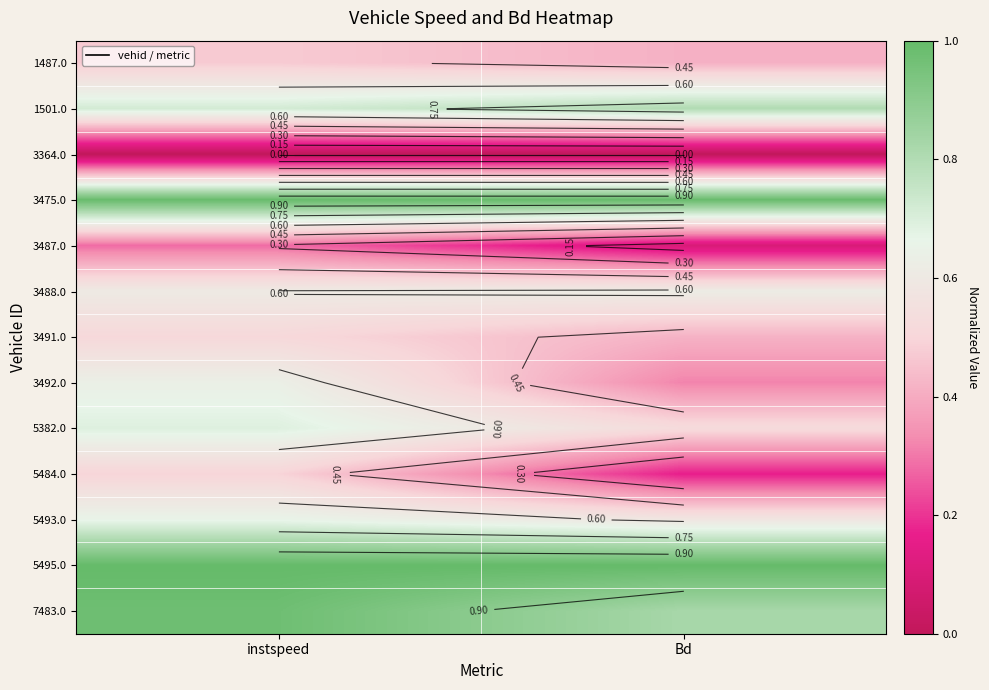

Rank the series at Bd from highest to lowest value.

5495.0, 3475.0, 7483.0, 1501.0, 3488.0, 5493.0, 5382.0, 3491.0, 1487.0, 3492.0, 5484.0, 3487.0, 3364.0